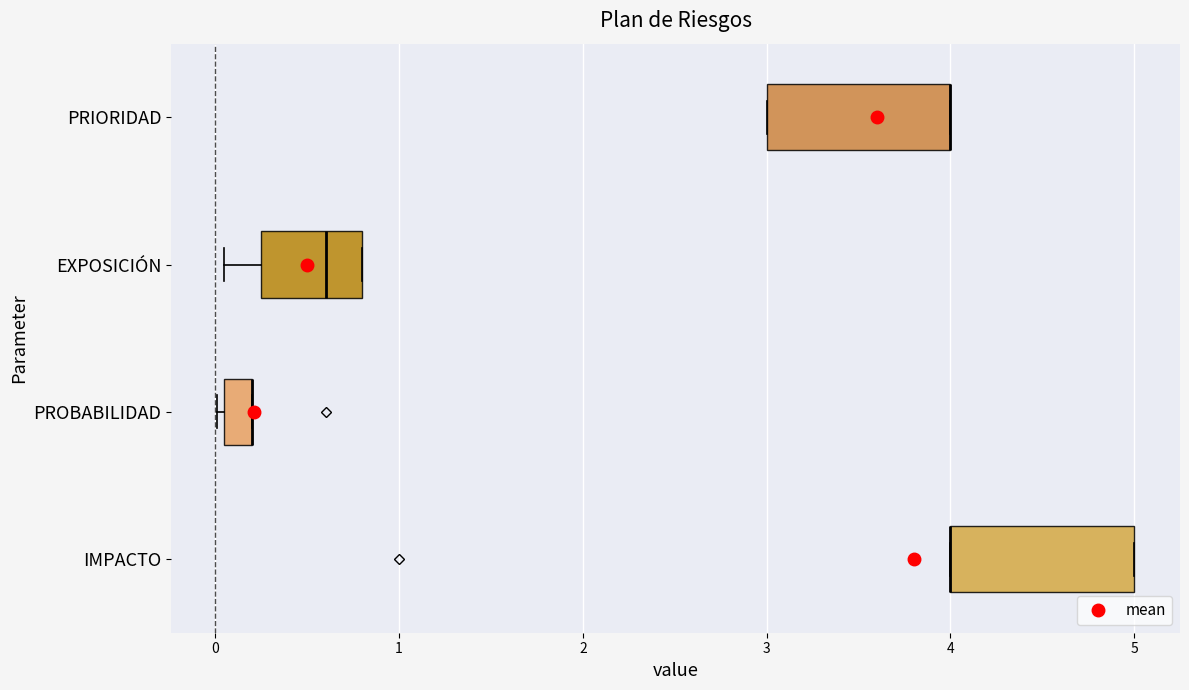

Reading bottom to top, read every box against the x-axis: the position of its median line, the range the box covers, and the ends of its whiskers. The values are not printed on the chart, so give them approximately, as read against the axis.

IMPACTO: median 4.0 (drawn on the box's left edge), box 4.0 to 5.0, whiskers 4.0 to 5.0
PROBABILIDAD: median 0.2 (drawn on the box's right edge), box 0.1 to 0.2, whiskers 0.0 to 0.2
EXPOSICIÓN: median 0.6, box 0.3 to 0.8, whiskers 0.1 to 0.8
PRIORIDAD: median 4.0 (drawn on the box's right edge), box 3.0 to 4.0, whiskers 3.0 to 4.0